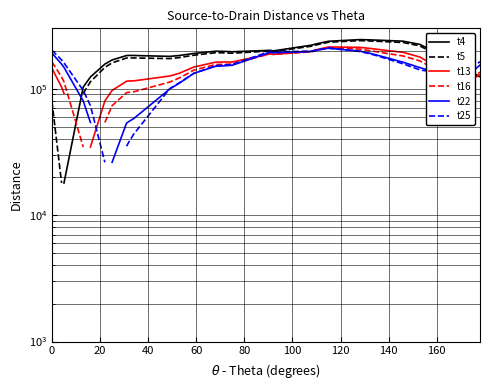

What is the label of the 21st point from the left?

20